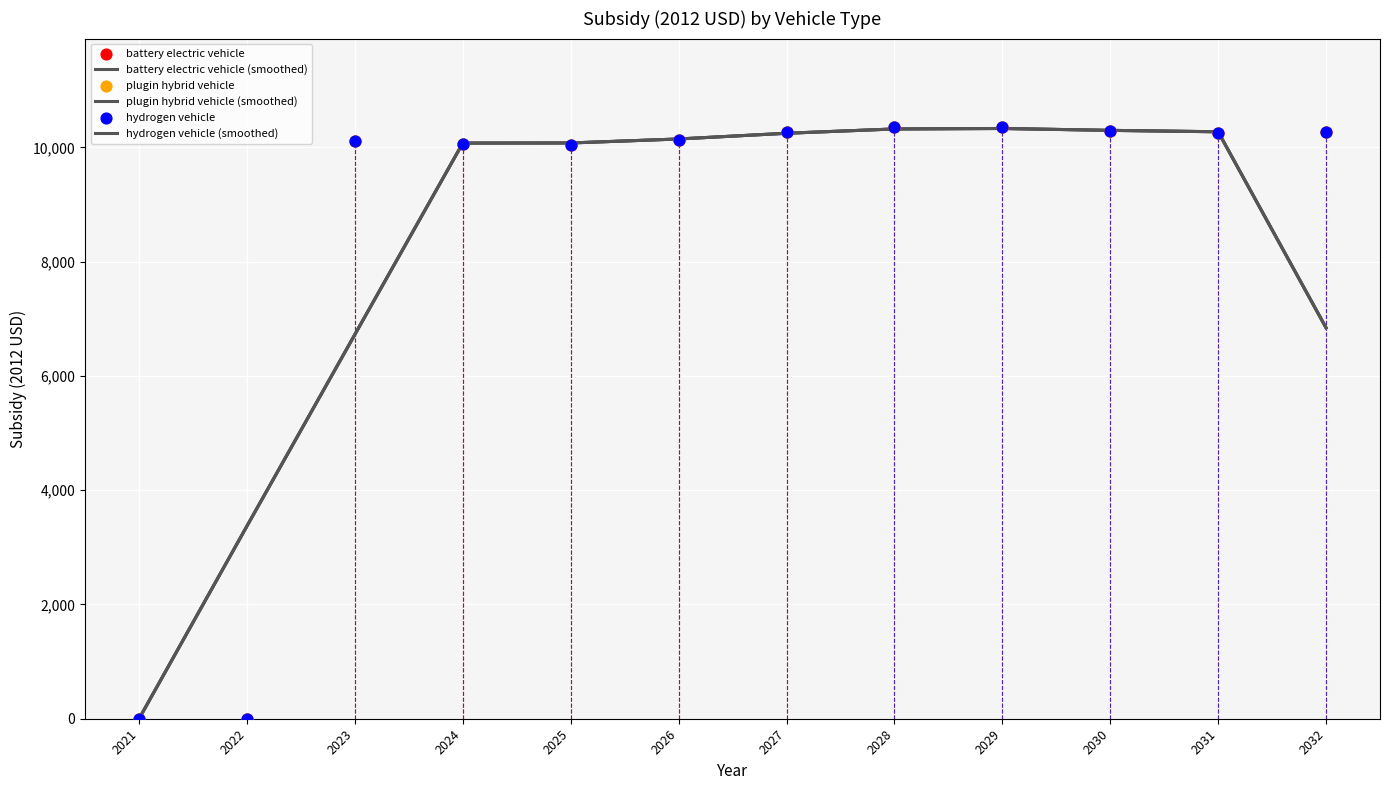

What are all the series names shown in the legend?

battery electric vehicle (smoothed), plugin hybrid vehicle (smoothed), hydrogen vehicle (smoothed), battery electric vehicle, plugin hybrid vehicle, hydrogen vehicle